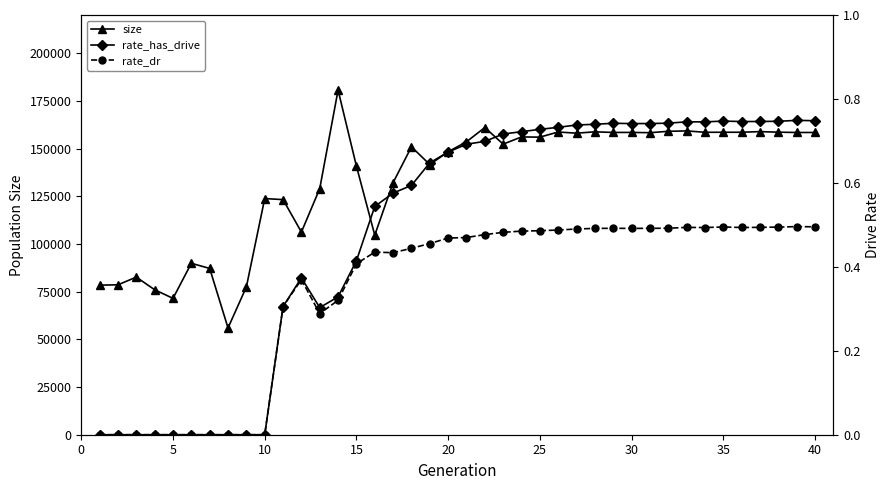

Reading left to right, what are all the values shown in this chart?

size: 78392.0	78577.0	82608.0	75996.0	71469.0	89851.0	87165.0	55968.0	77450.0	123790.0	123232.0	106227.0	128975.0	180637.0	140770.0	104616.0	132140.0	150911.0	141614.0	148313.0	153543.0	161014.0	152312.0	156092.0	155973.0	158679.0	158048.0	158766.0	158444.0	158454.0	158313.0	159034.0	159246.0	158528.0	158536.0	158548.0	158874.0	158577.0	158424.0	158423.0
rate_has_drive: 0.0	0.0	0.0	0.0	0.0	0.0	0.0	0.0	0.0	0.0	0.3	0.4	0.3	0.3	0.4	0.5	0.6	0.6	0.6	0.7	0.7	0.7	0.7	0.7	0.7	0.7	0.7	0.7	0.7	0.7	0.7	0.7	0.7	0.7	0.7	0.7	0.7	0.7	0.7	0.7
rate_dr: 0.0	0.0	0.0	0.0	0.0	0.0	0.0	0.0	0.0	0.0	0.3	0.4	0.3	0.3	0.4	0.4	0.4	0.4	0.5	0.5	0.5	0.5	0.5	0.5	0.5	0.5	0.5	0.5	0.5	0.5	0.5	0.5	0.5	0.5	0.5	0.5	0.5	0.5	0.5	0.5